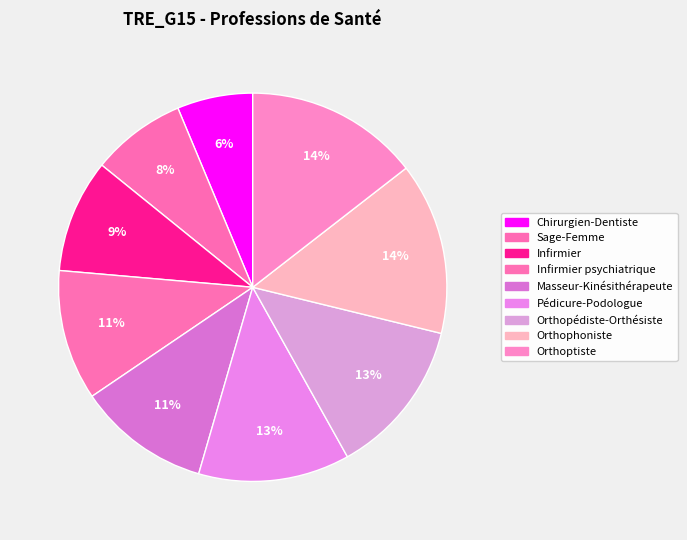

How many segments does this pie chart have?

9